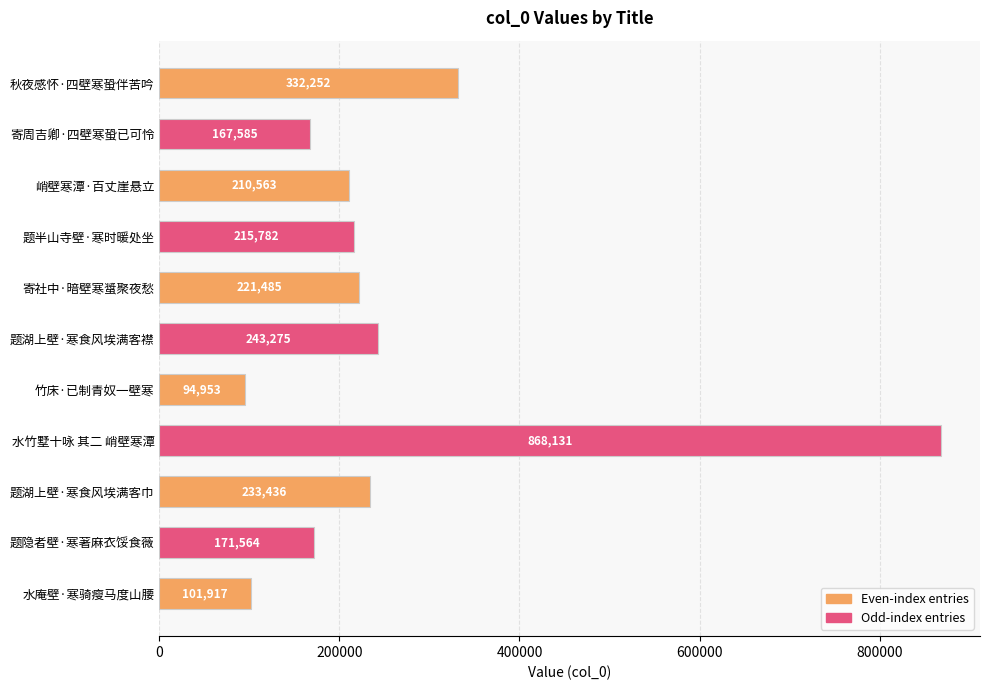

How many distinct data groups are displayed?

1